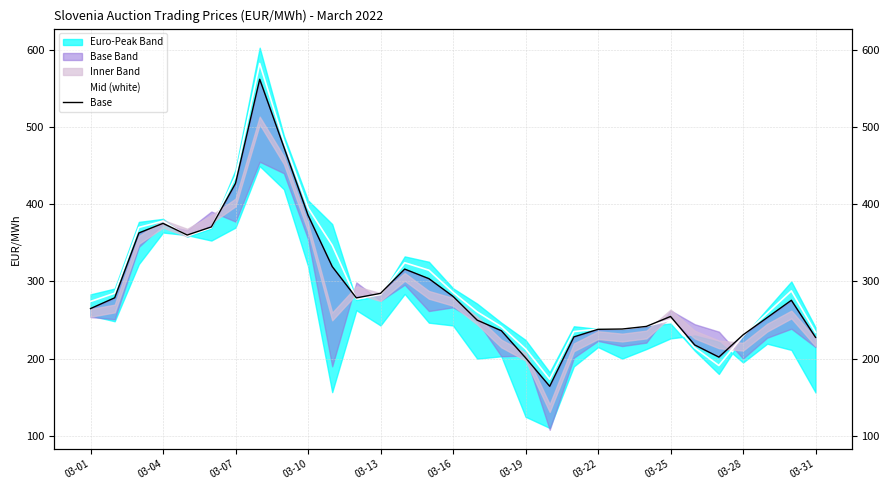

How many data points does each series have?

31